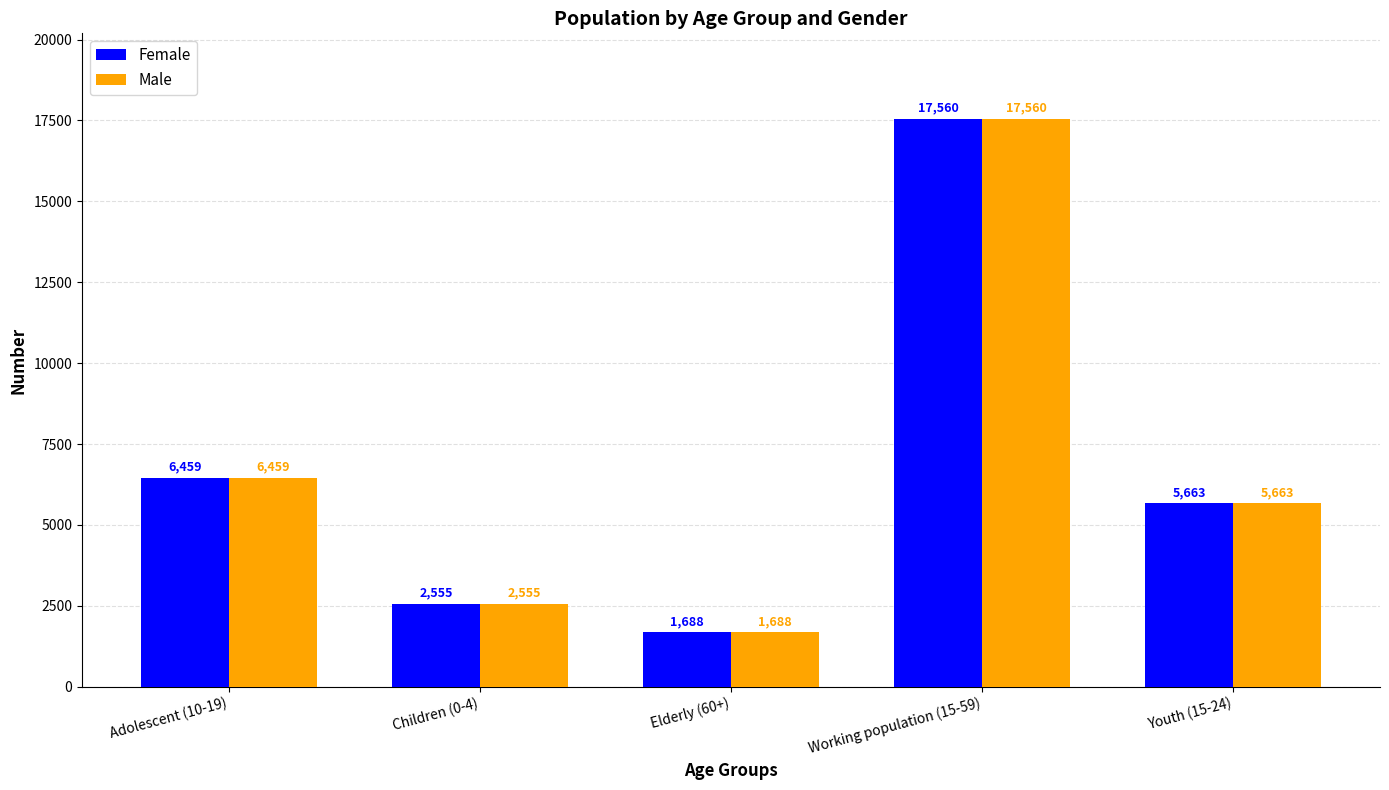

Reading left to right, extract all data points from this chart.

Female: 6459	2555	1688	17560	5663
Male: 6459	2555	1688	17560	5663